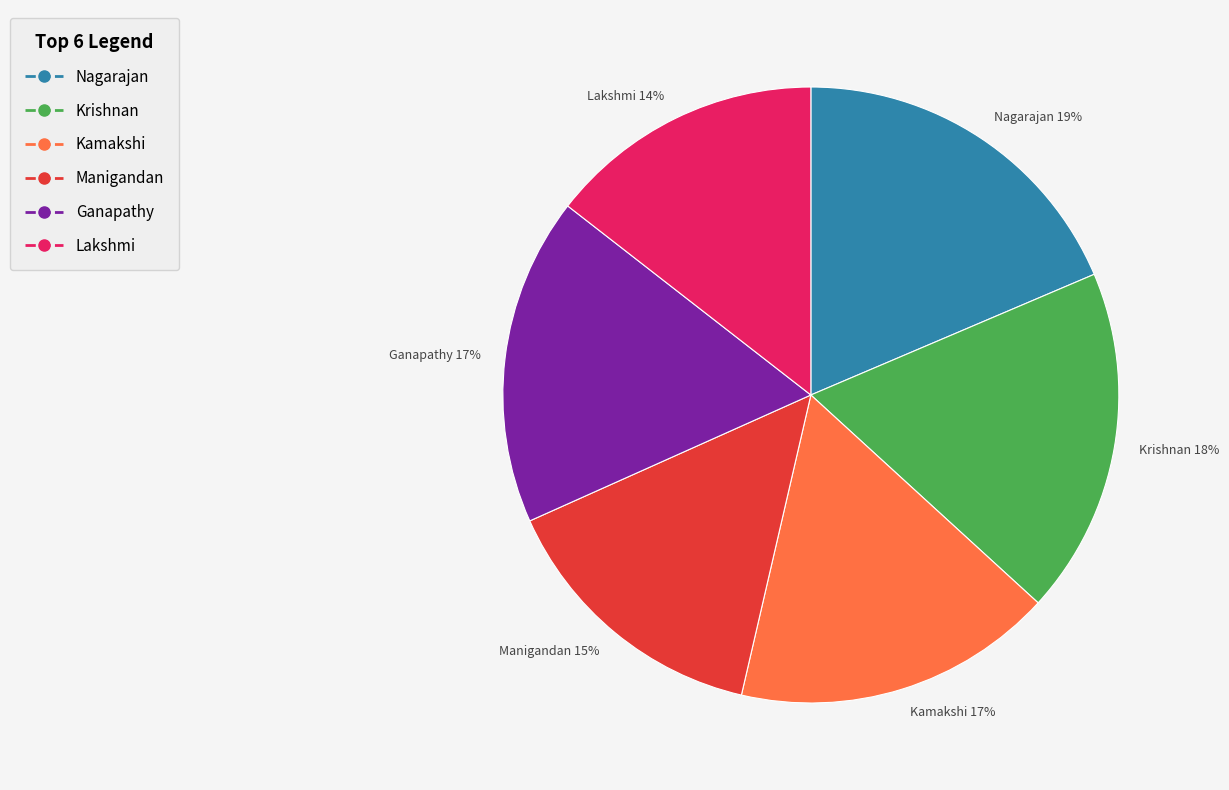

To the nearest percent, what percentage of the pie is Krishnan 18%?

18%